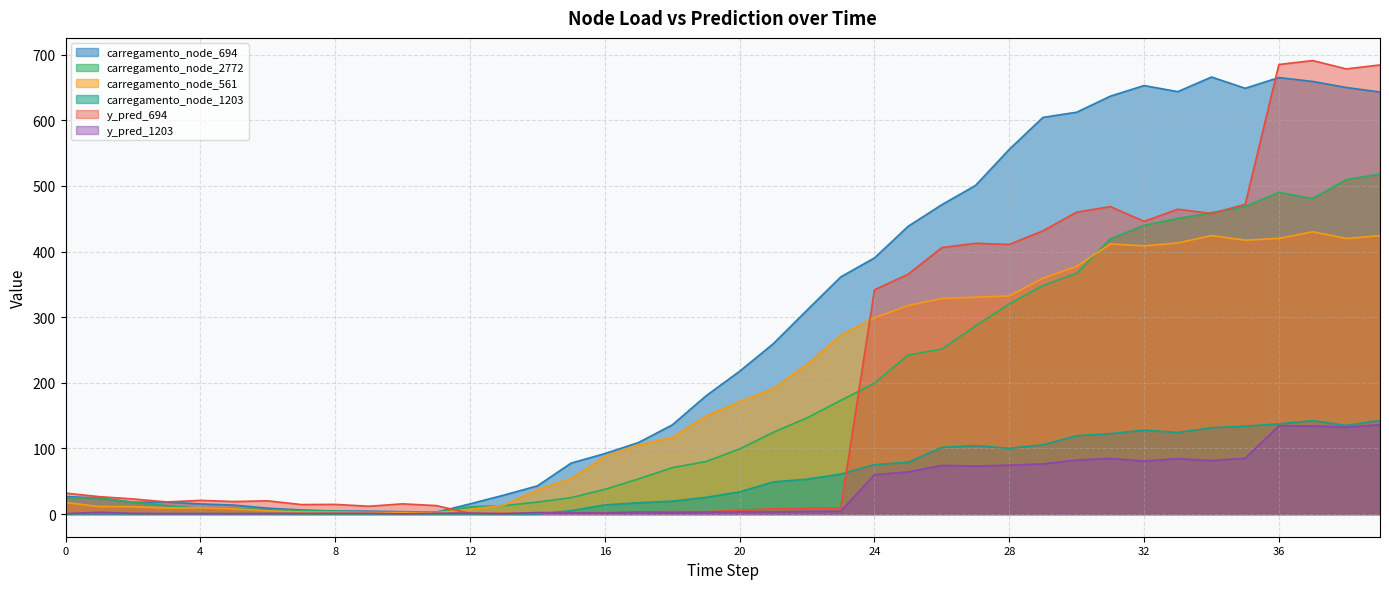

Where do y_pred_694 and y_pred_1203 first cross each other?

11 and 12